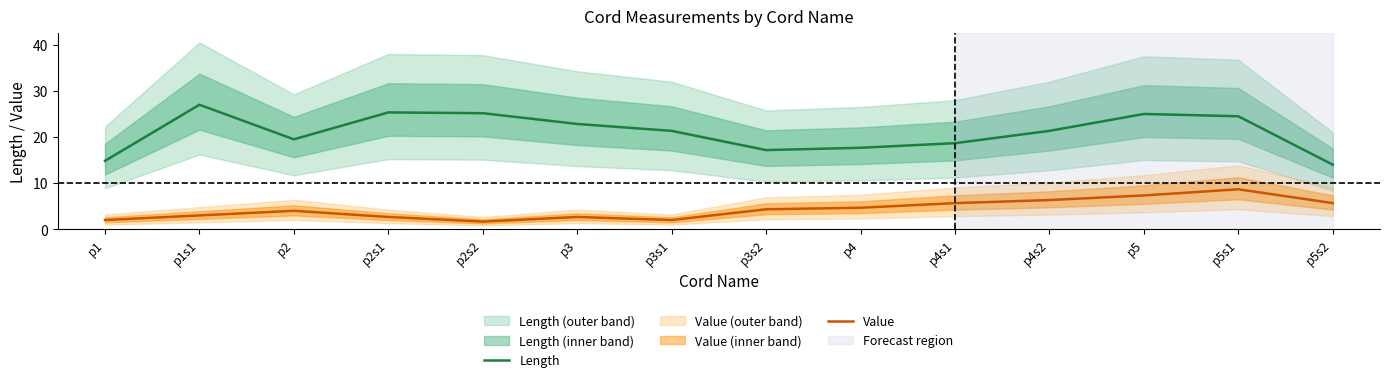

What is the lowest value of the Length series?

14.0